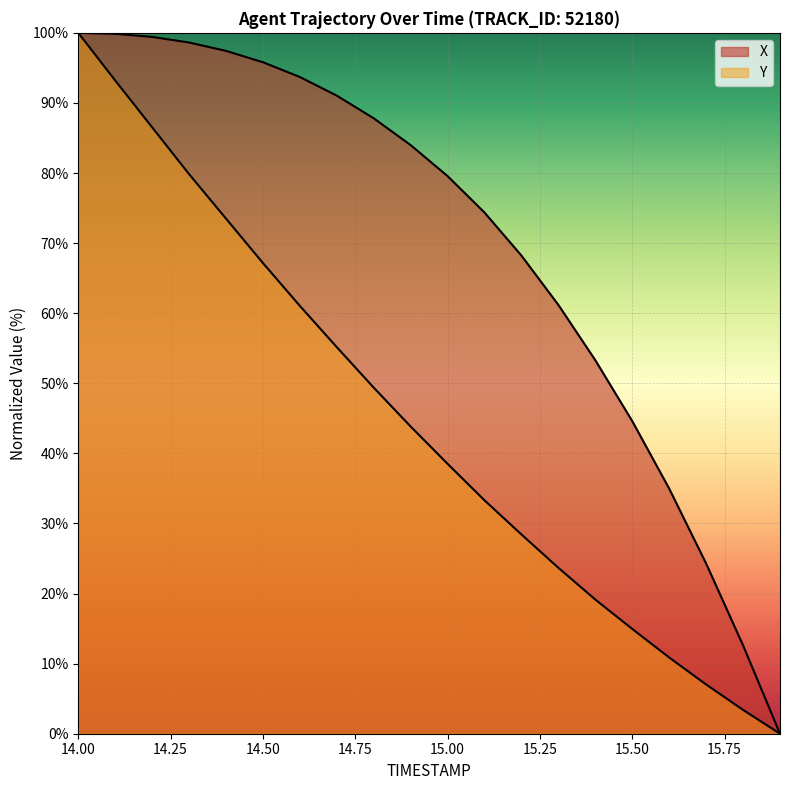

The Y series shows 79.8 at 14.3. True or false?

True